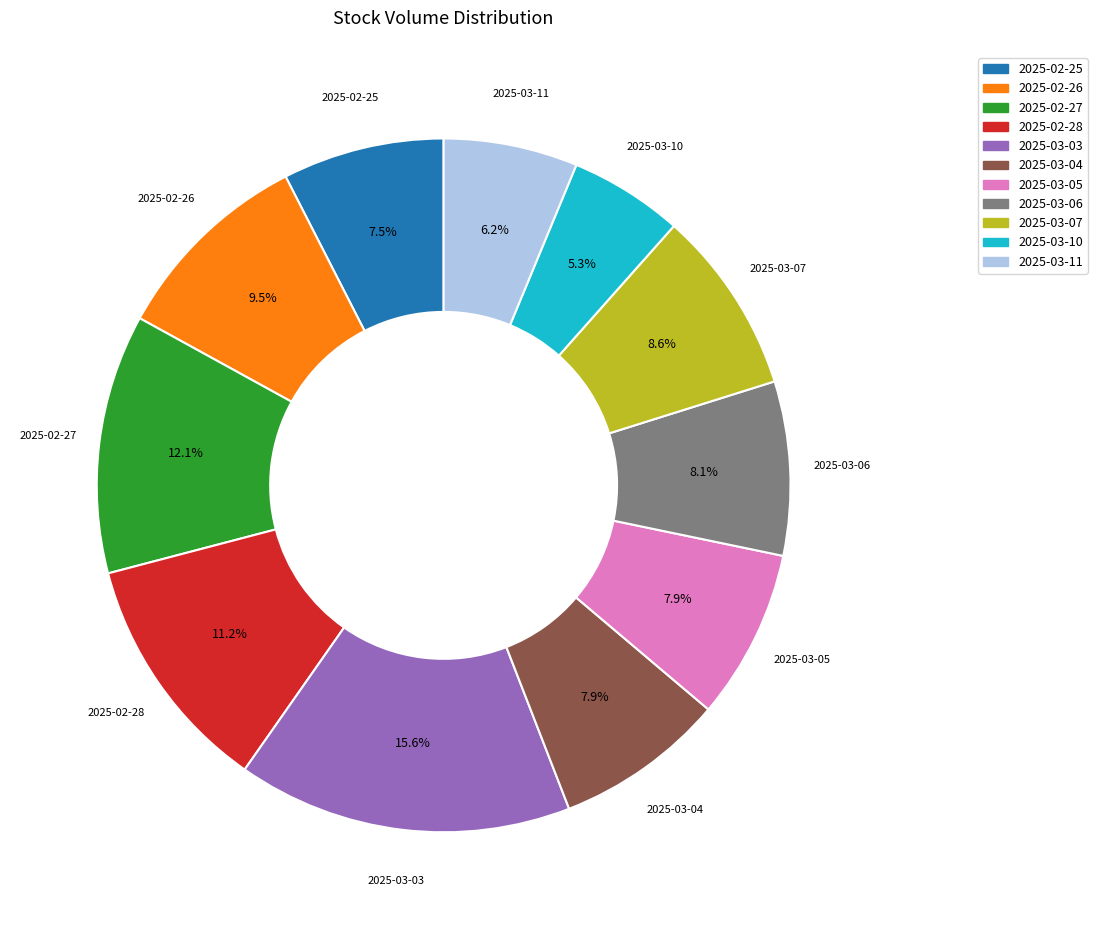

To the nearest percent, what portion does 2025-03-03 represent?

16%